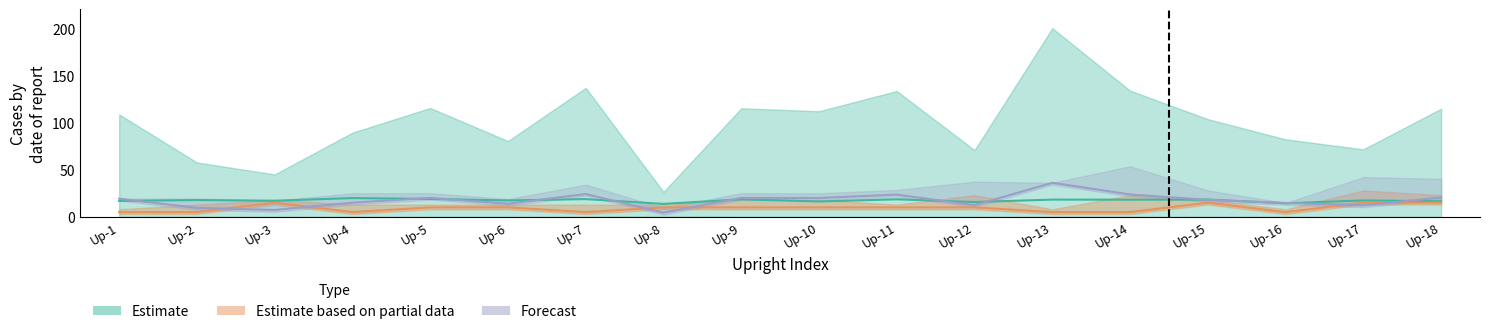

At which category does the chart reach its minimum across all series?

Up-8